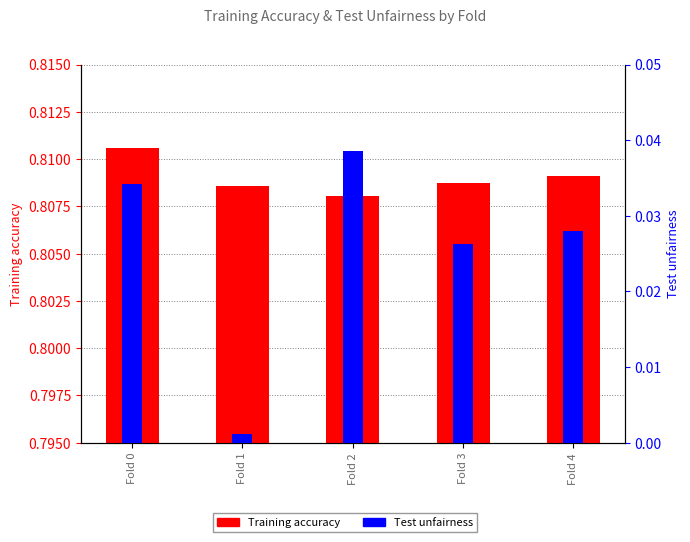

The value of Training accuracy at Fold 4 is 1.1. True or false?

False